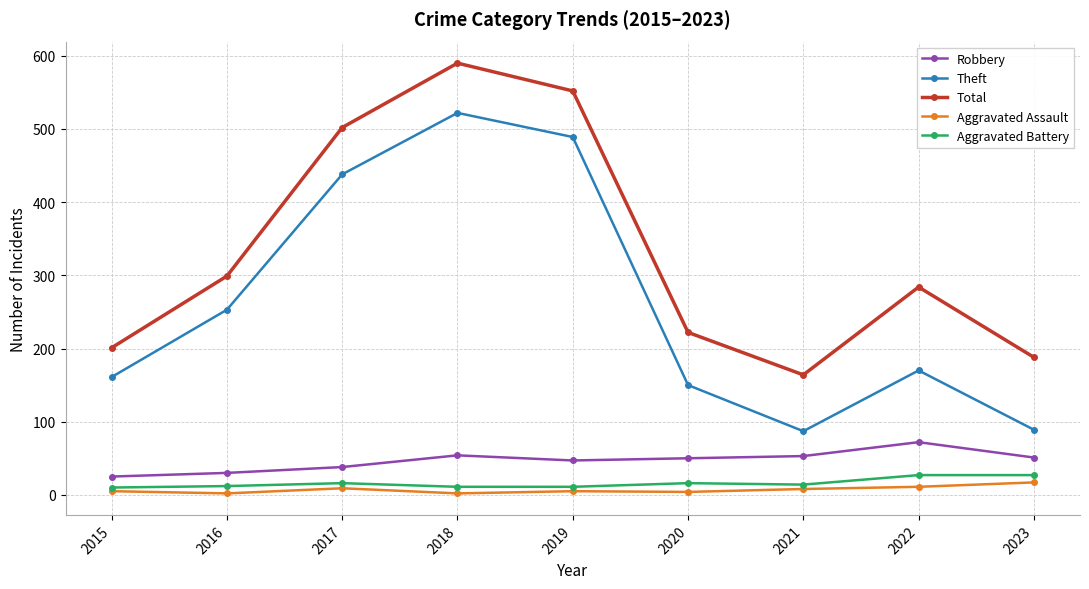

True or false: Aggravated Assault and Theft intersect in this chart.

False